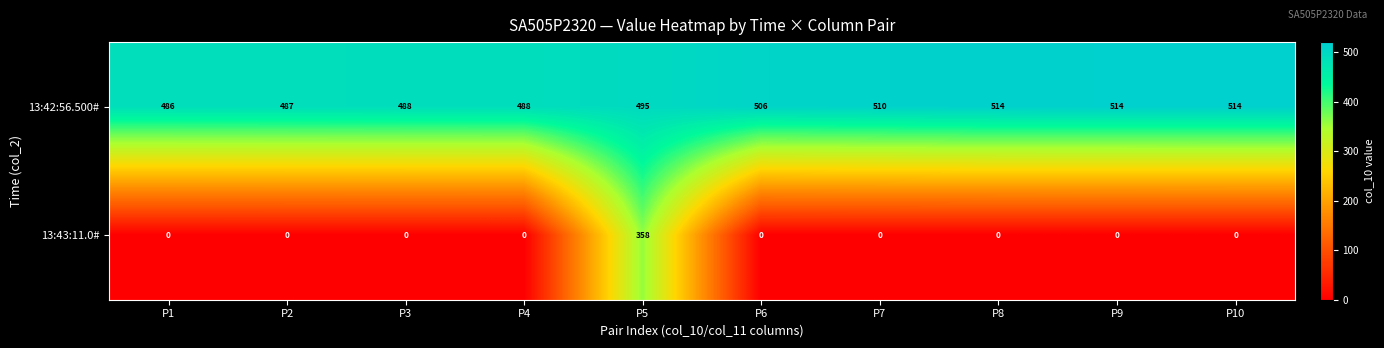

What is the maximum value for 13:43:11.0#?

358